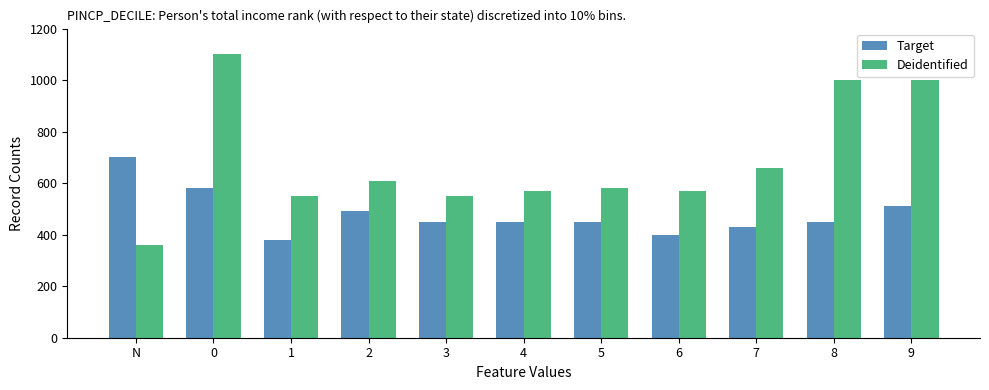

The Target series shows 1002 at 0. True or false?

False